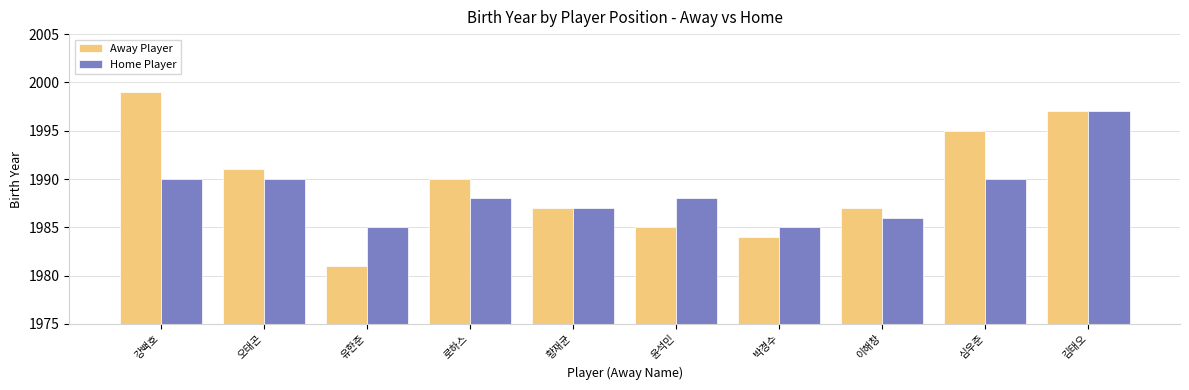

At 윤석민, list the series in order from largest to smallest.

Home Player, Away Player